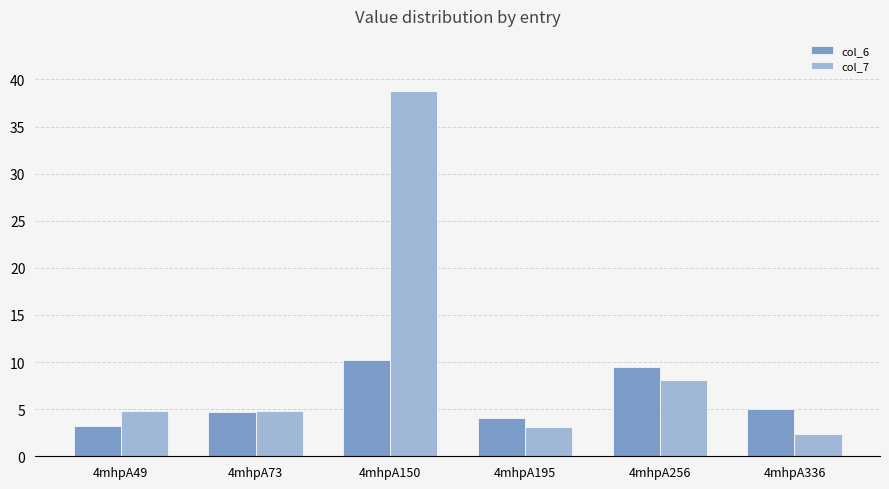

At which category does the chart reach its peak across all series?

4mhpA150